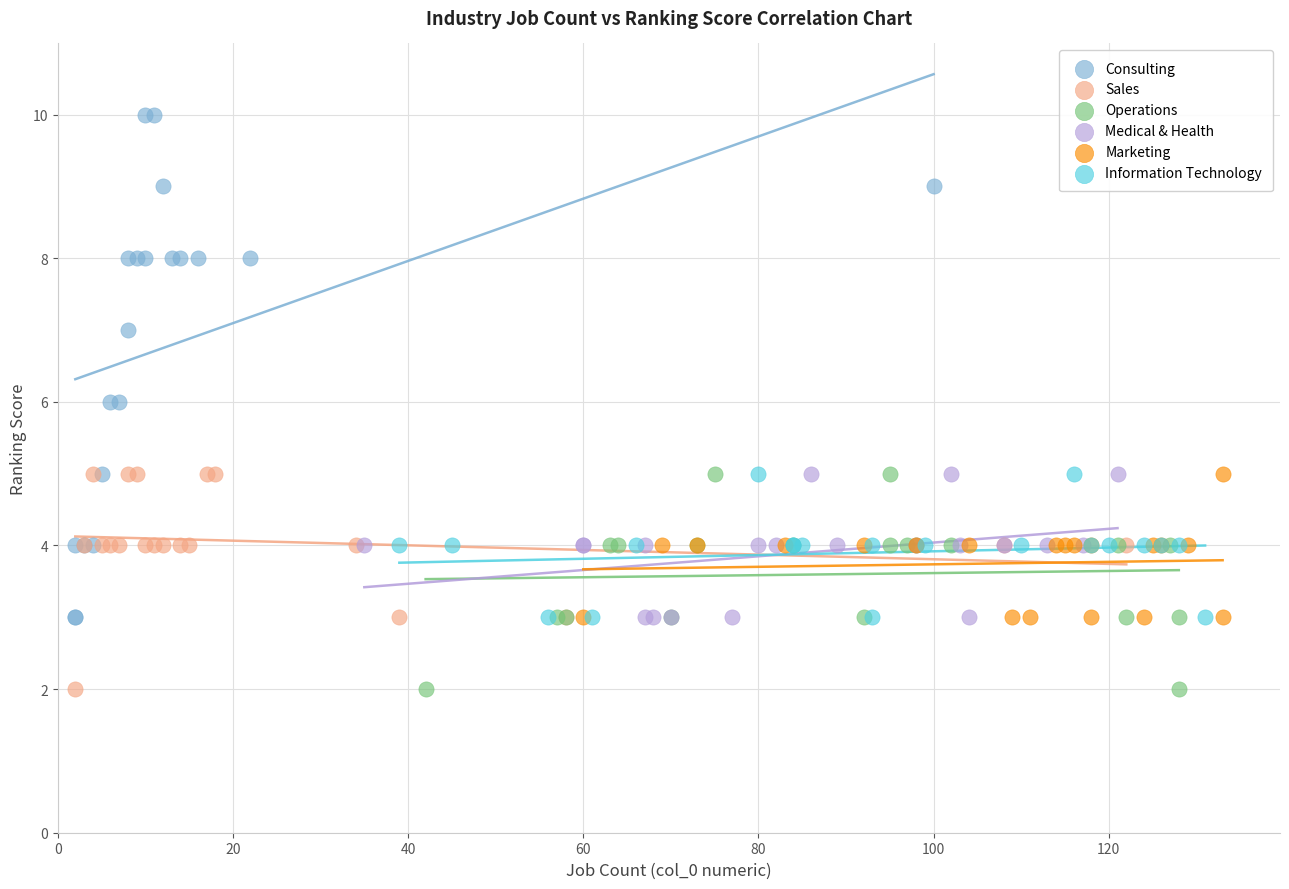

What are all the series names shown in the legend?

Consulting, Sales, Operations, Medical & Health, Marketing, Information Technology